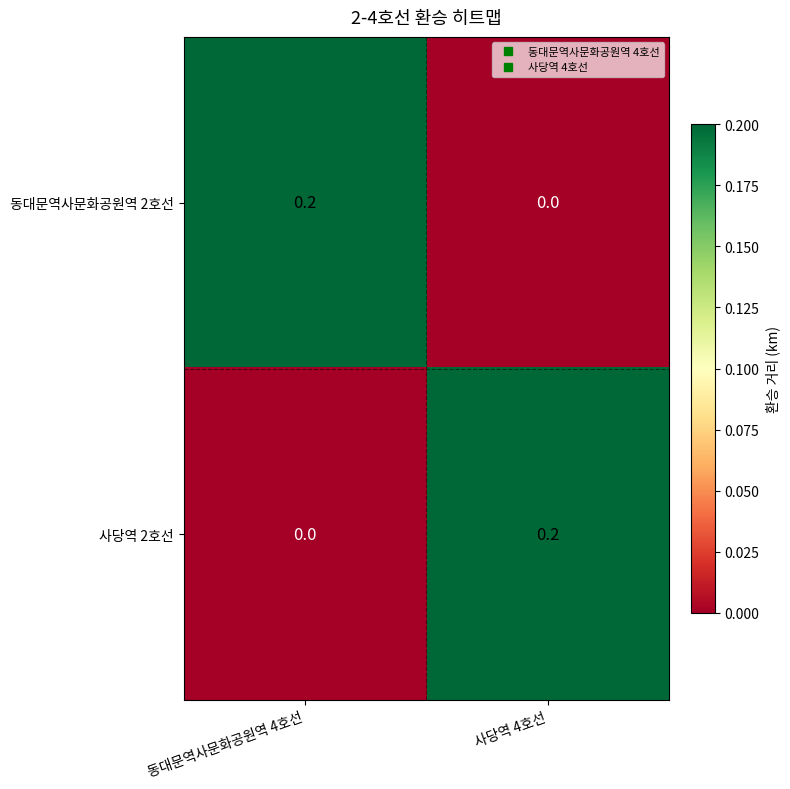

Reading right to left, transcribe all the data shown in this chart.

동대문역사문화공원역 2호선: 사당역 4호선=0.0	동대문역사문화공원역 4호선=0.2
사당역 2호선: 사당역 4호선=0.2	동대문역사문화공원역 4호선=0.0